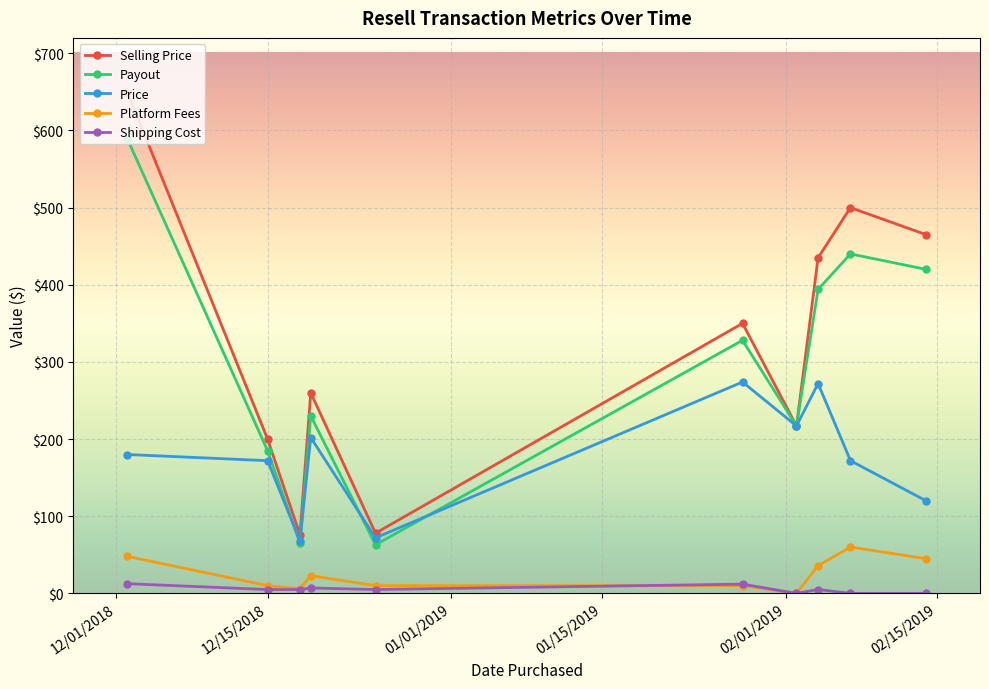

What is the value of the Platform Fees point at the 8th from the left?

36.0